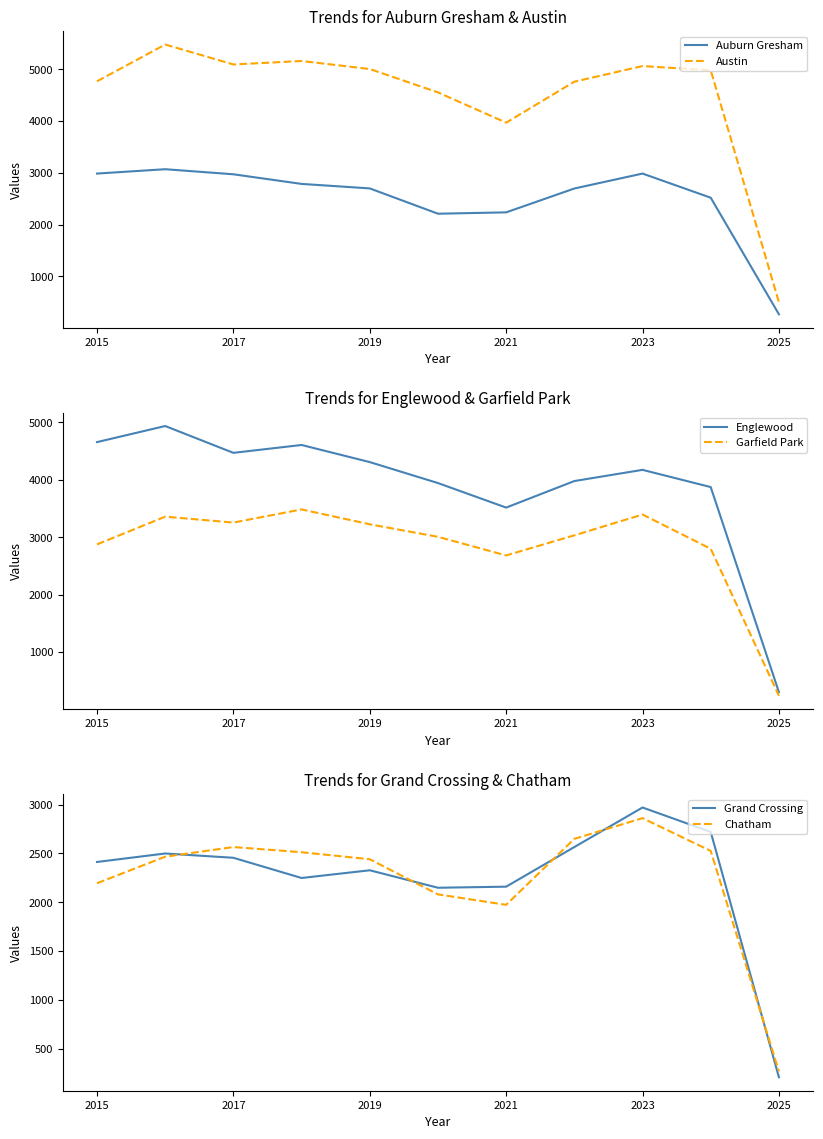

Is it true that Grand Crossing equals 2971 at 2023?

True